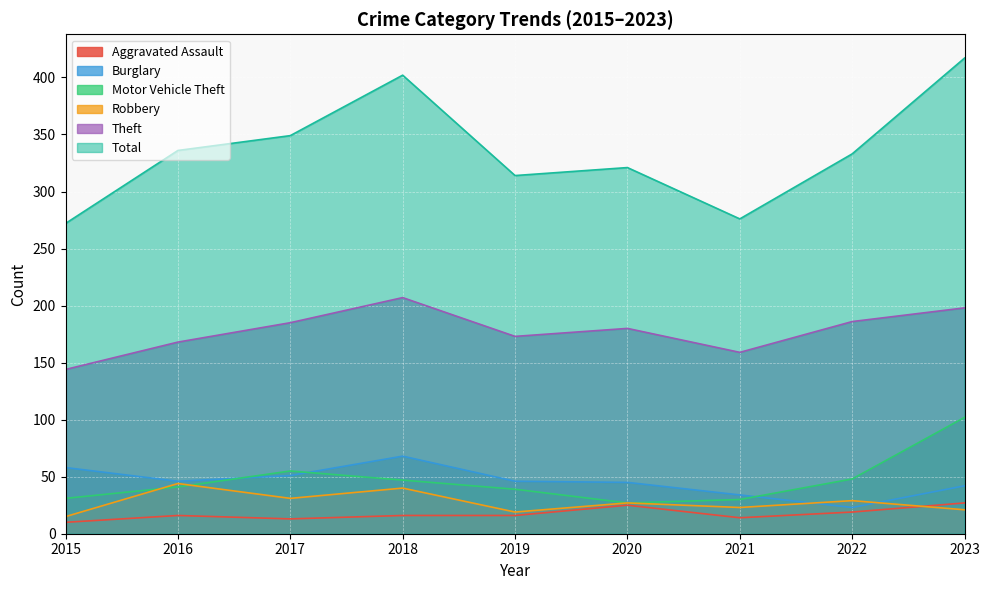

Rank the categories by Theft value from highest to lowest.

2018, 2023, 2022, 2017, 2020, 2019, 2016, 2021, 2015